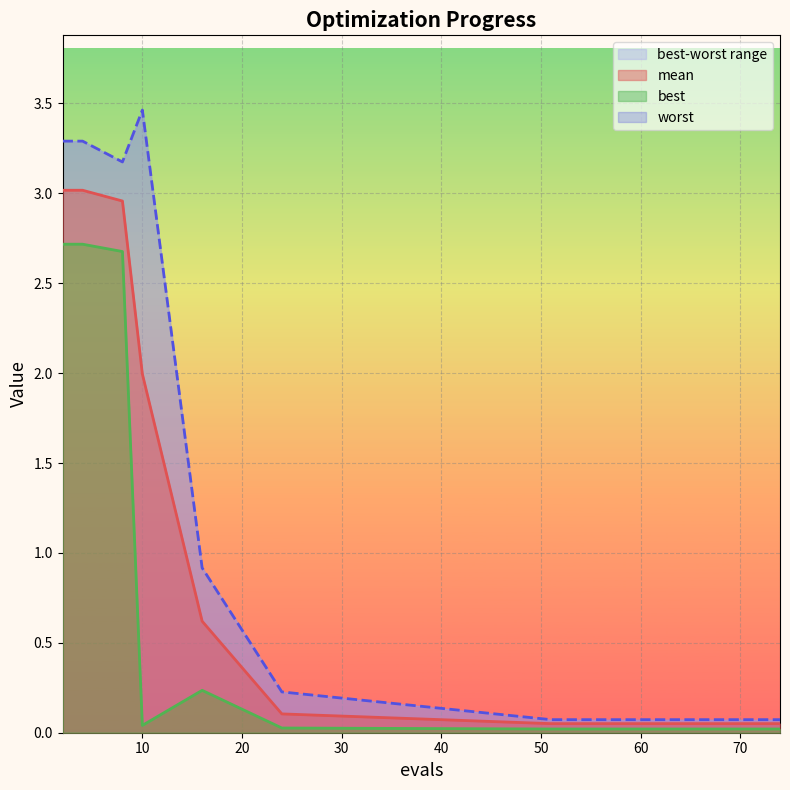

What is the difference between the worst values at 58 and 24?

0.2